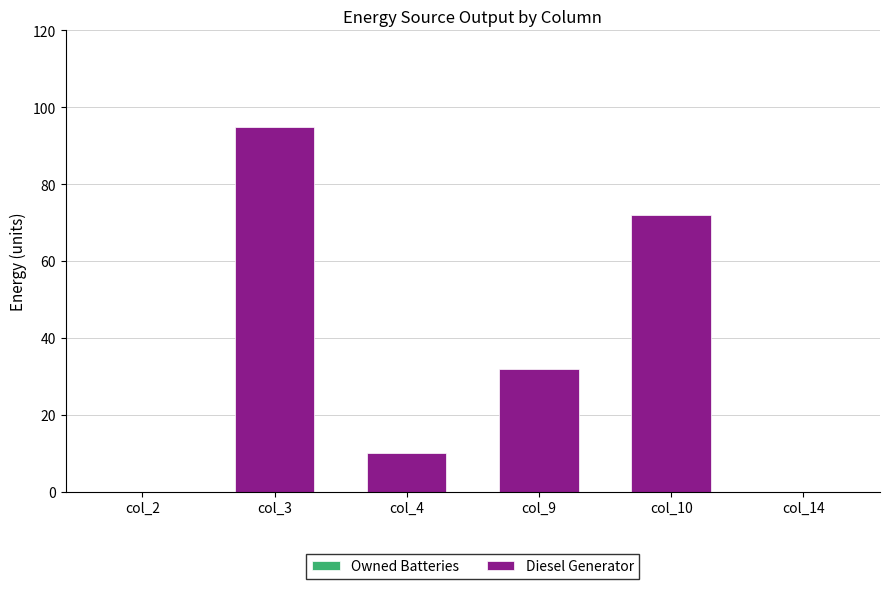

Which label corresponds to the largest value in the chart?

col_3